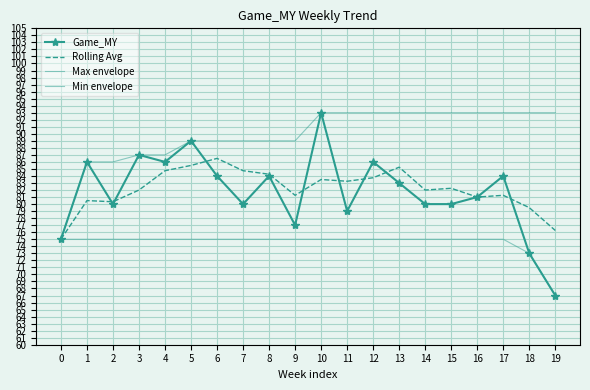

What are all the series names shown in the legend?

Game_MY, Rolling Avg, Max envelope, Min envelope